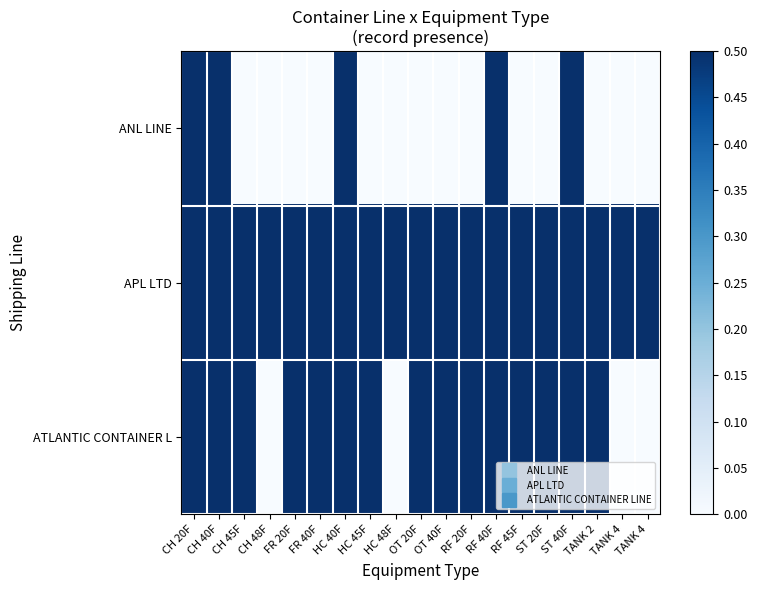

At how many categories does at least one series exceed 0?

19